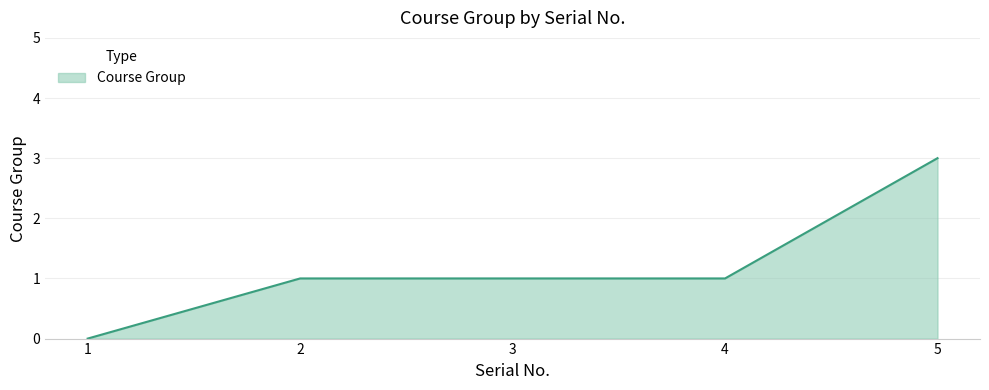

Reading left to right, list all the values displayed in this chart.

0	1	1	1	3